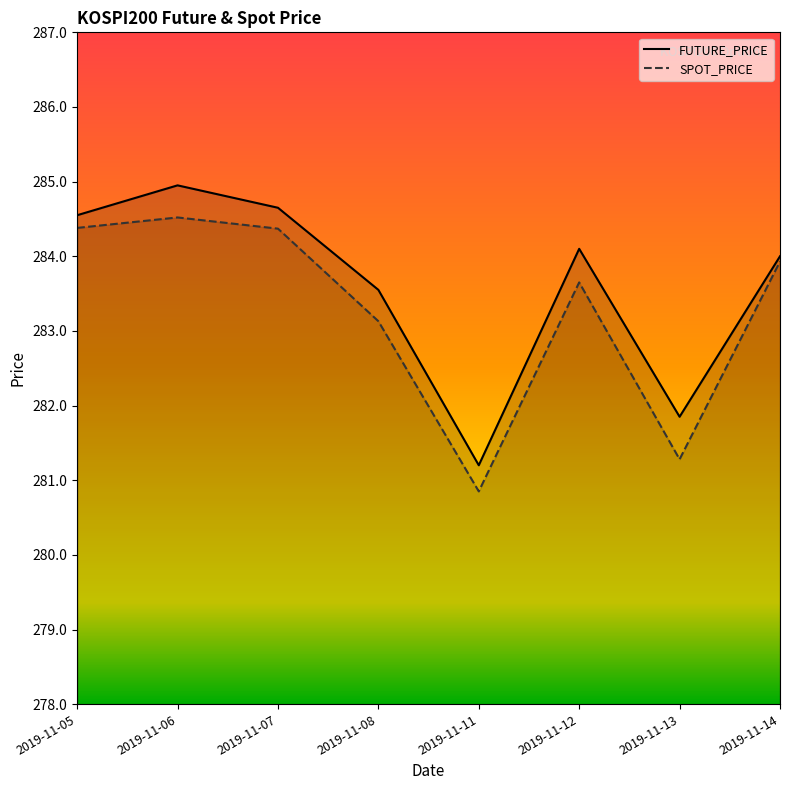

How many categories are shown in the chart?

8